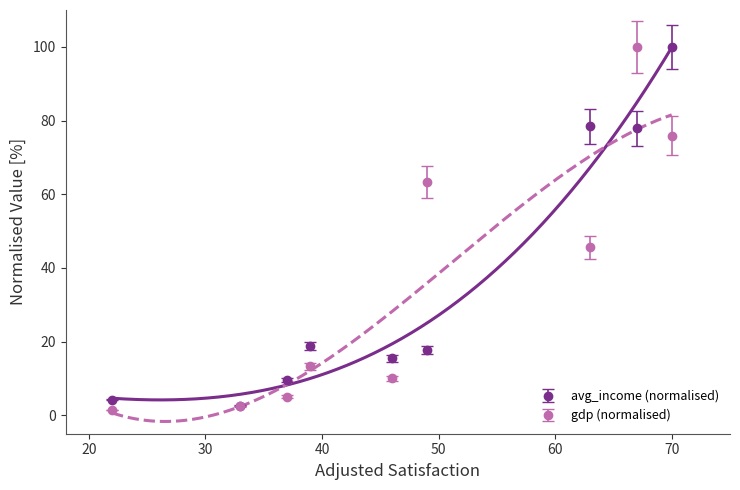

What is the difference between the maximum and minimum values in the gdp series?

98.5